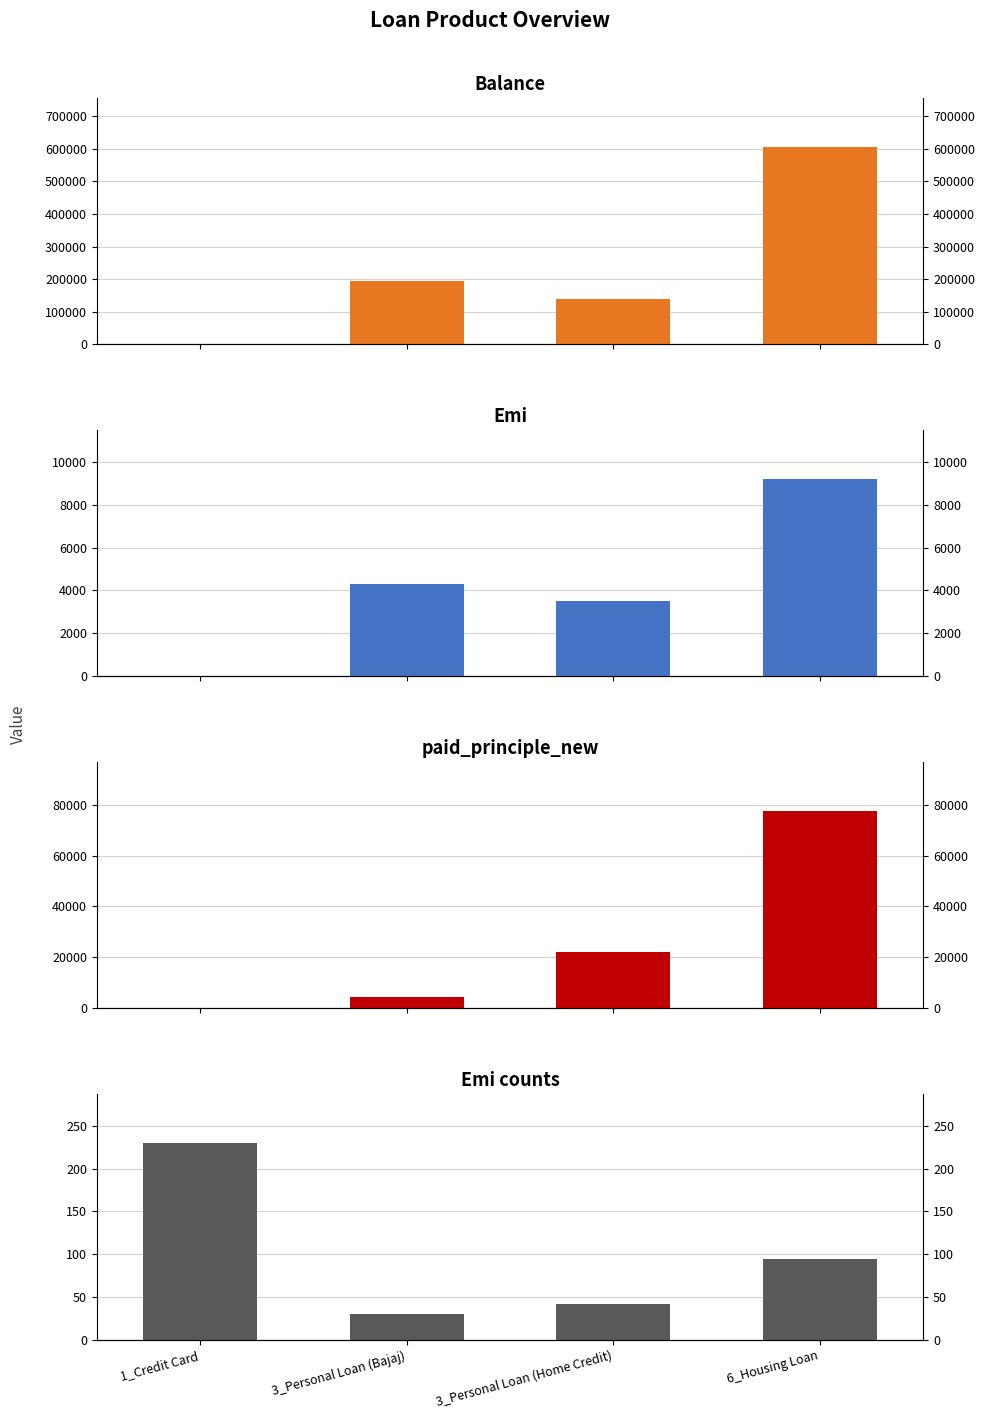

What is the difference between the maximum and minimum values in the Emi series?

9194.2